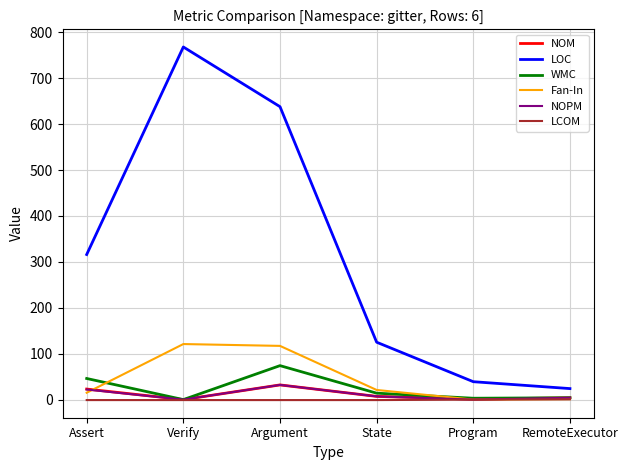

What is the approximate value of Fan-In at Argument?

117.0